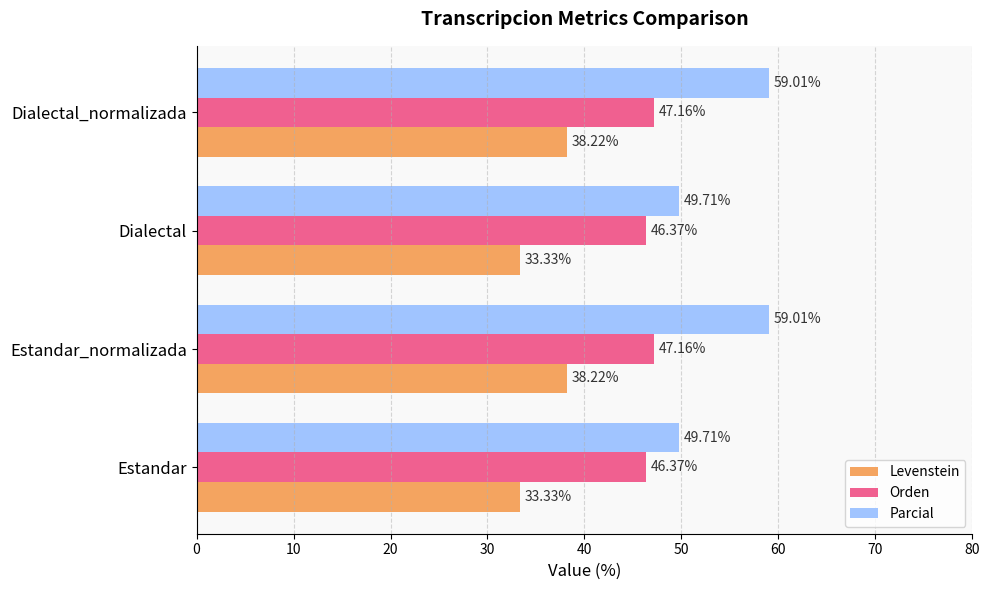

At Dialectal, list the series in order from largest to smallest.

Parcial, Orden, Levenstein